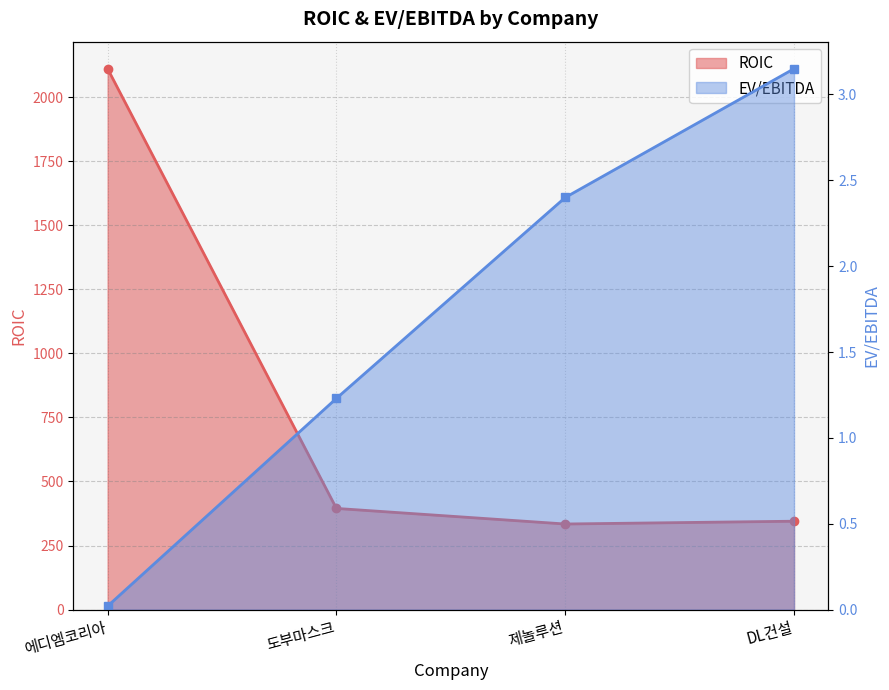

How many lines are shown in the chart?

2